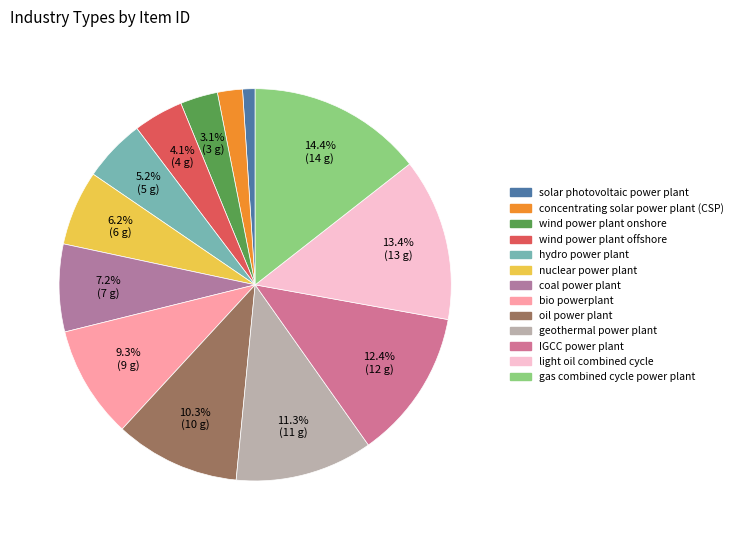

Which category has the biggest portion of the pie?

gas combined cycle power plant